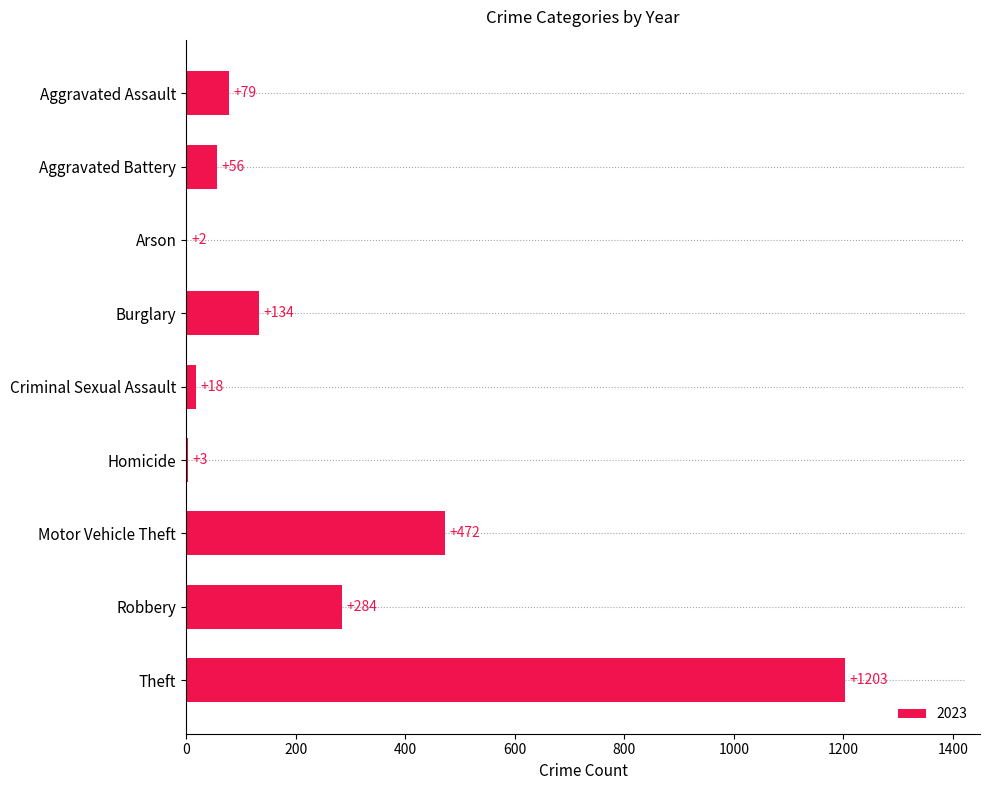

What is the sum of the values at Homicide and Criminal Sexual Assault?

21